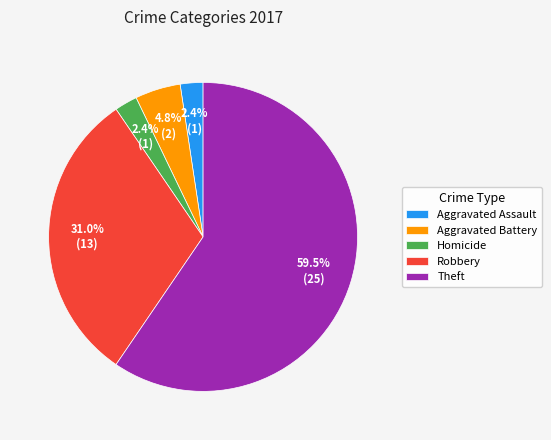

How many slices are in this pie chart?

5